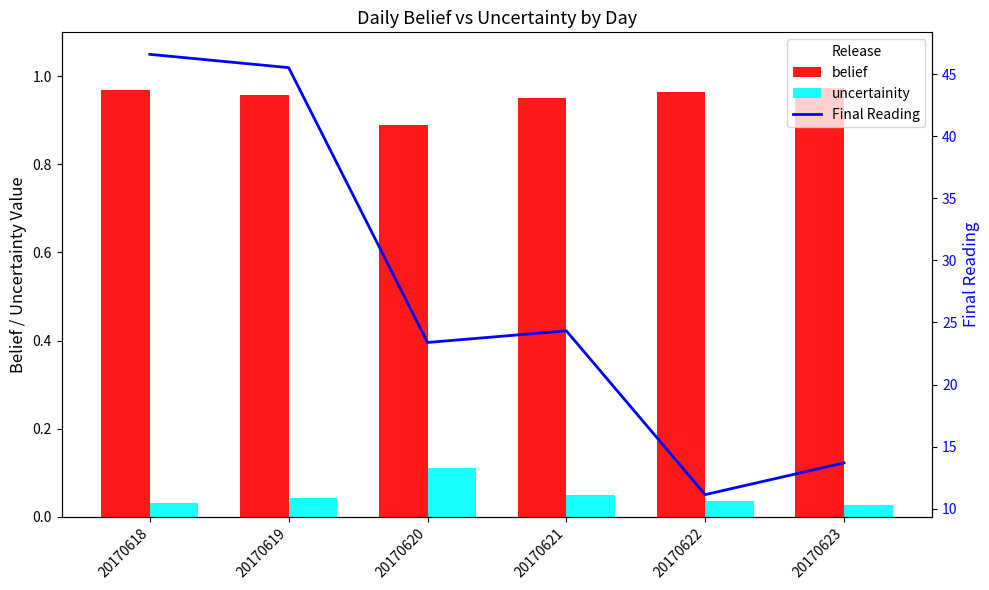

At which category does the chart reach its minimum across all series?

20170623